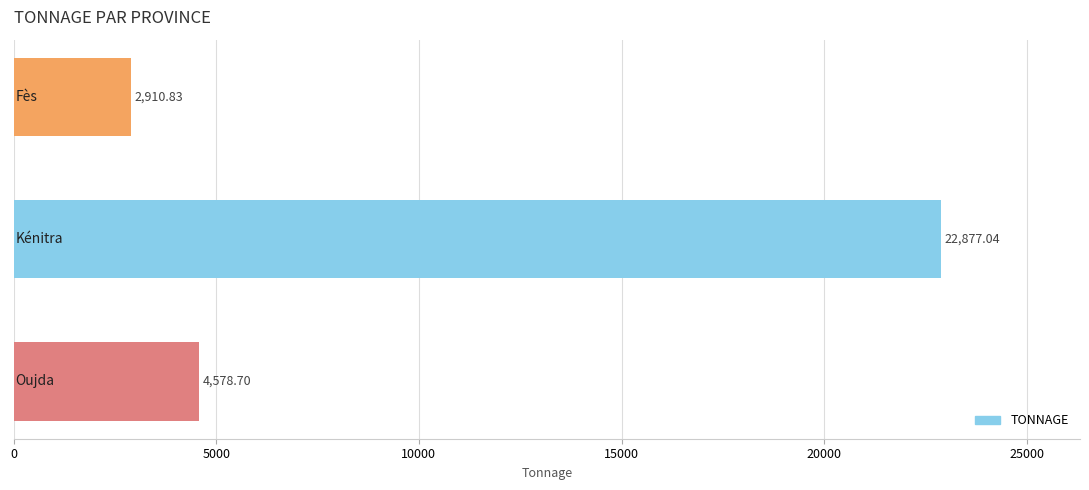

How many values are below 4578?

1